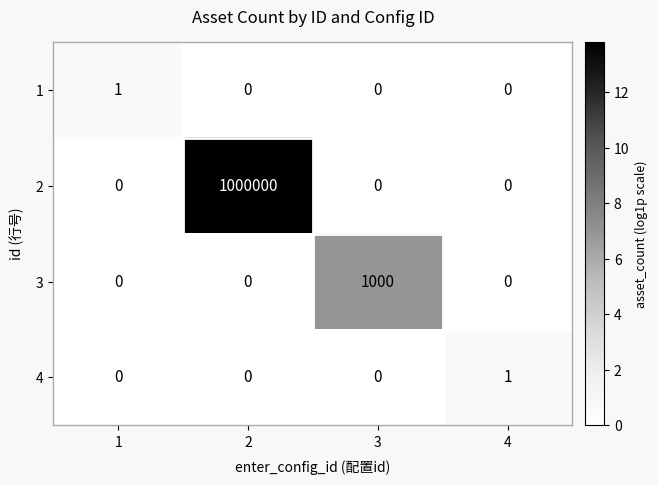

Between 2 and 3, which series saw the biggest shift?

2